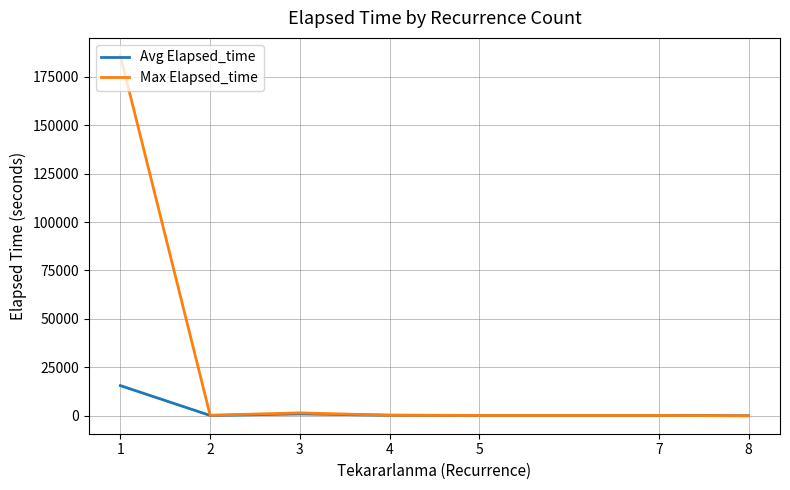

Which series has the largest total across all categories?

Max Elapsed_time